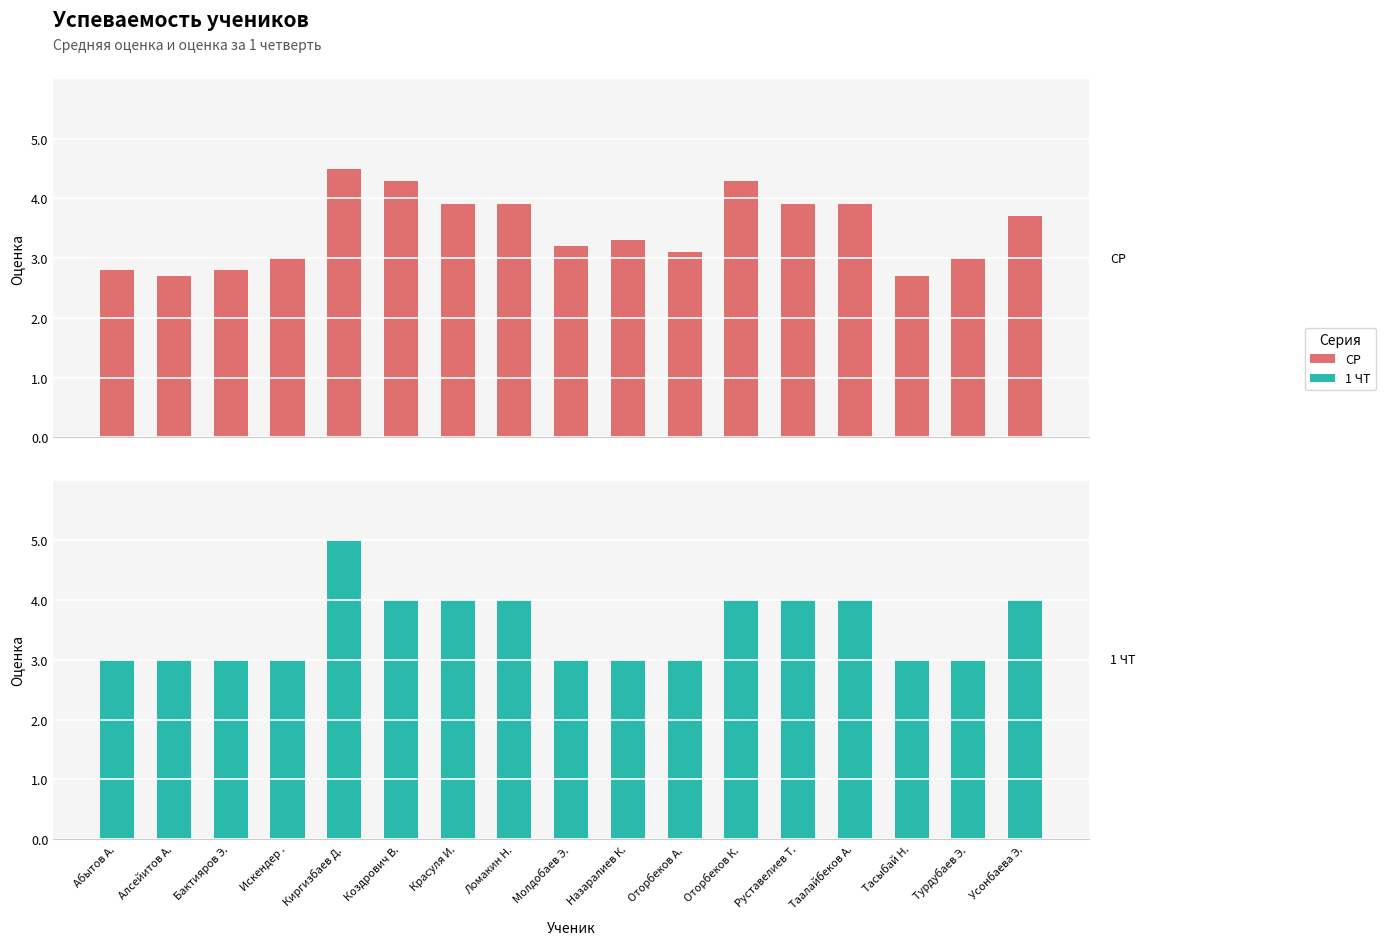

Between Алсейитов А. and Молдобаев Э., which series saw the biggest shift?

СР